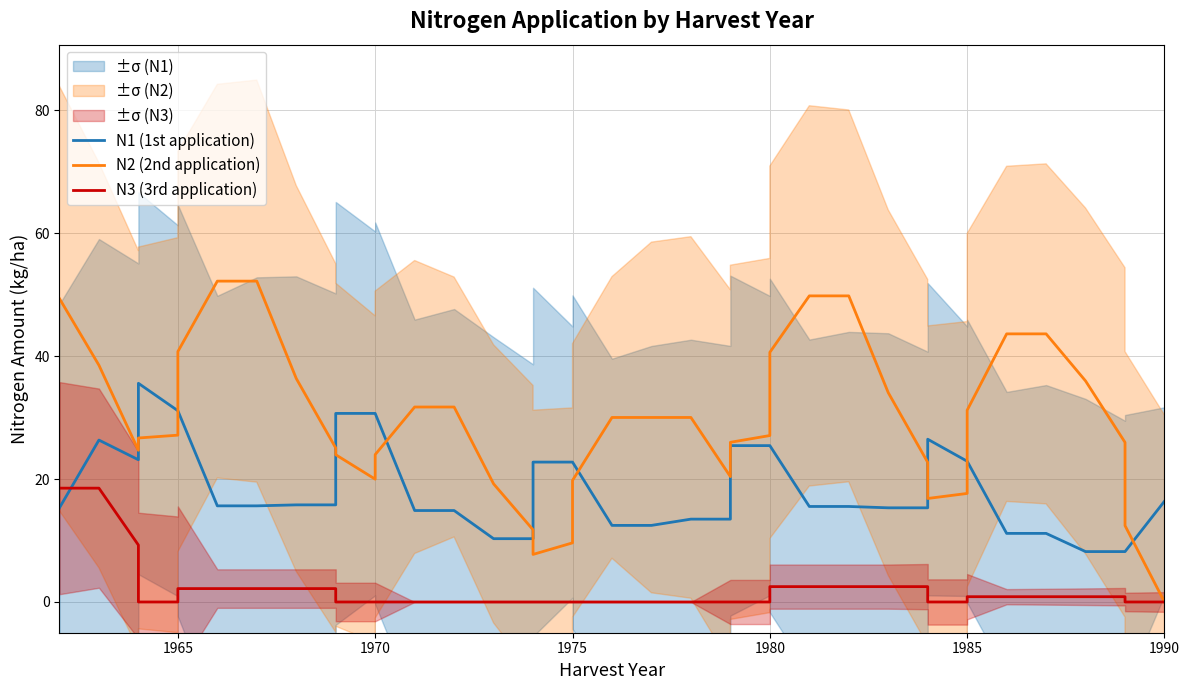

How many values in the N3 (3rd application) series exceed 0?

18